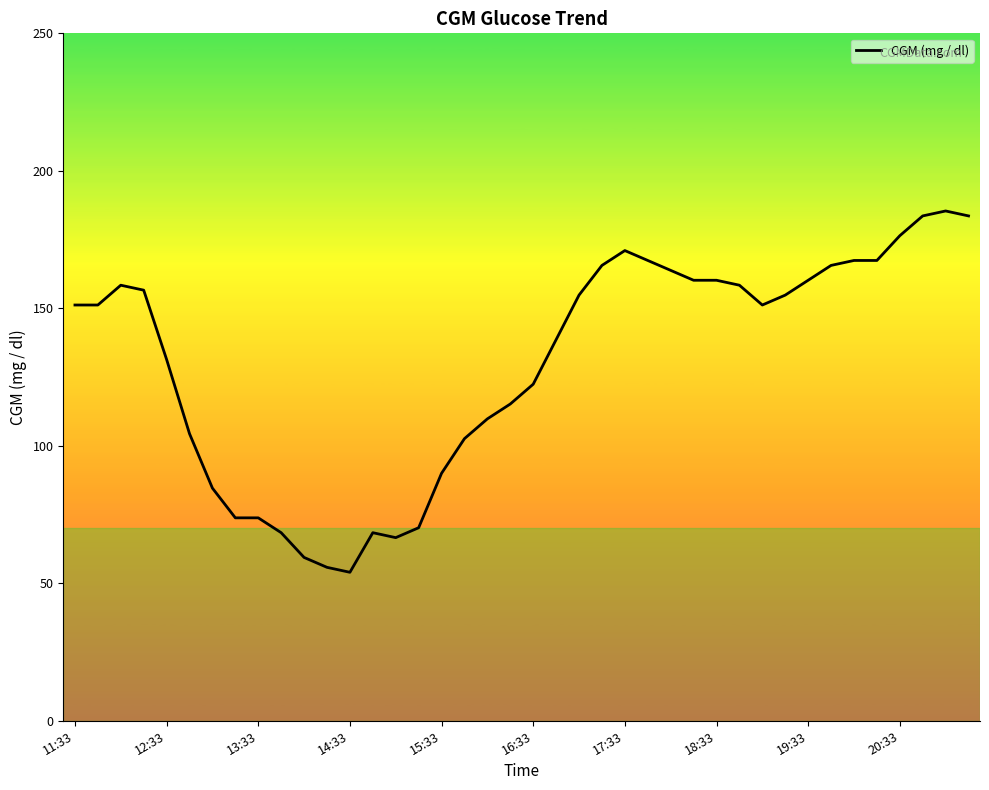

How many series are shown in this chart?

1